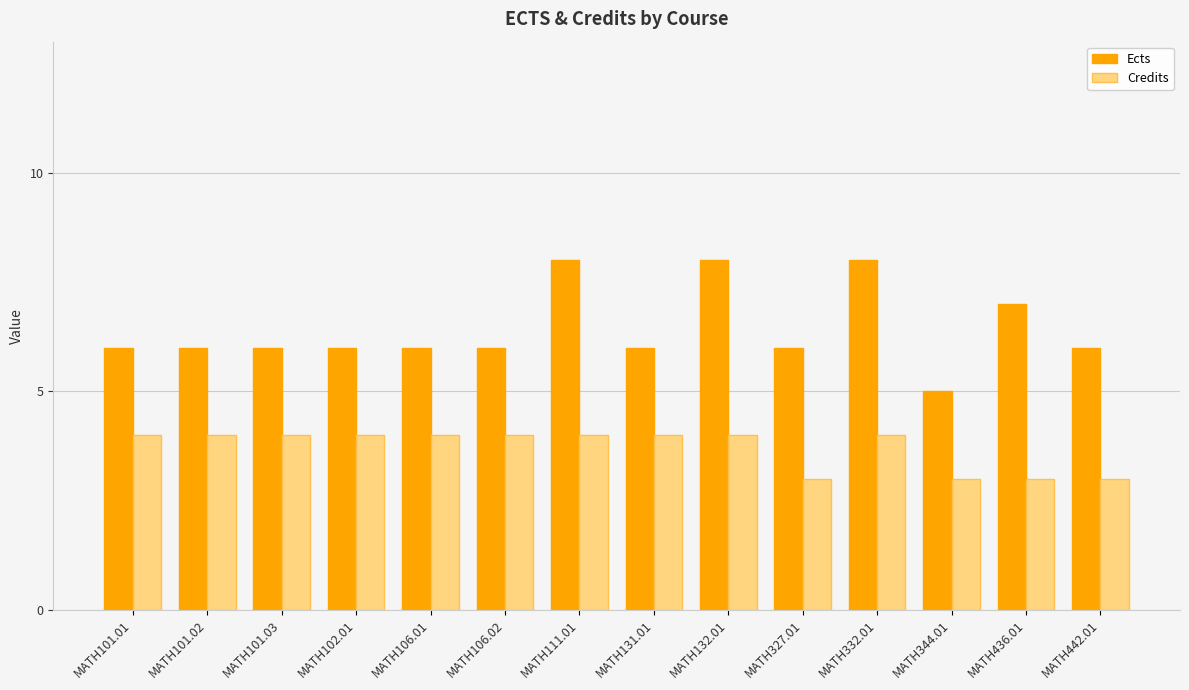

What is the lowest value of the Credits series?

3